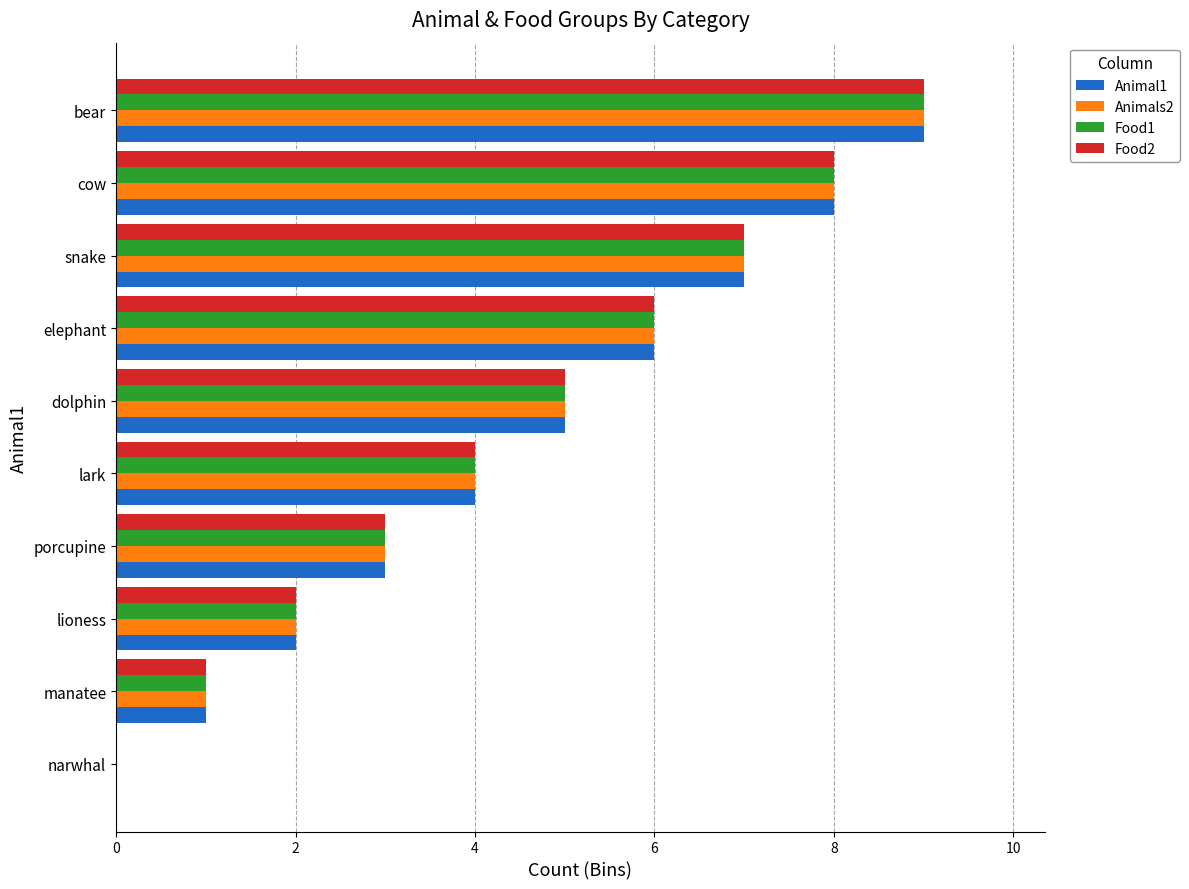

The value of Food2 at bear is 9. True or false?

True